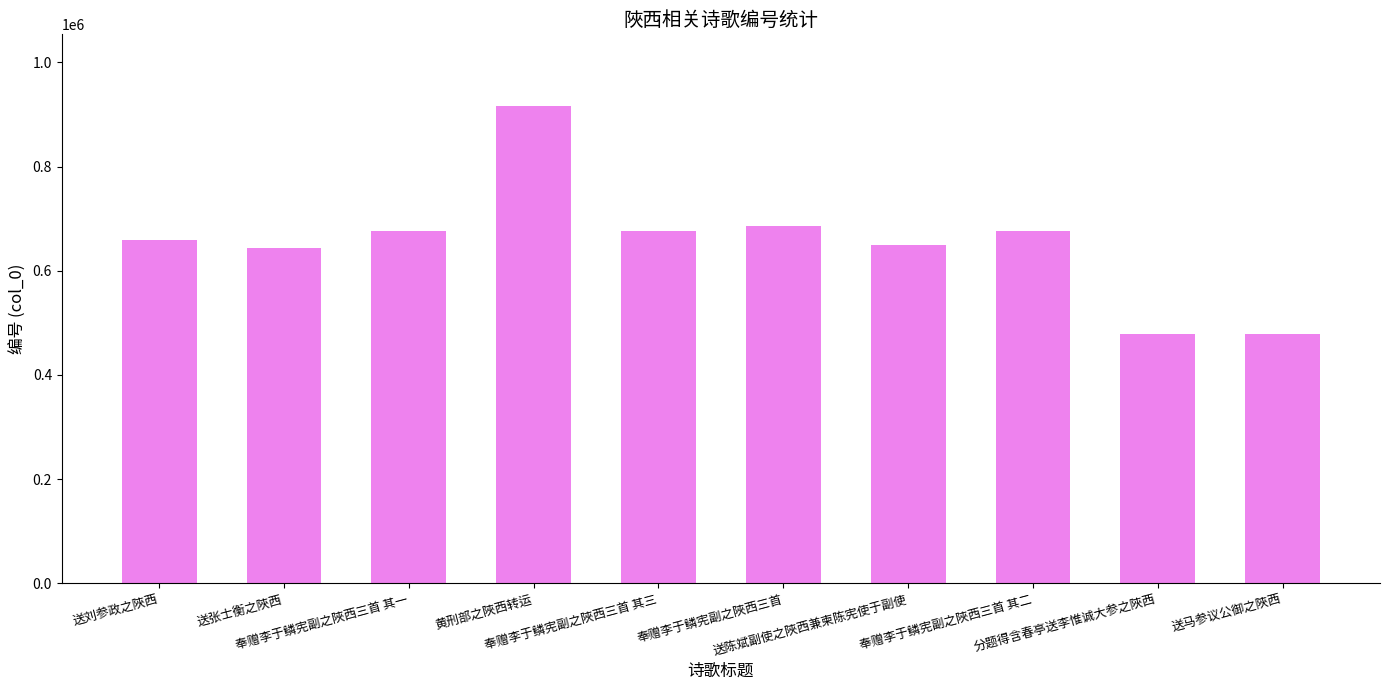

What is the approximate value at 送张士衡之陜西, to the nearest 100?

644400